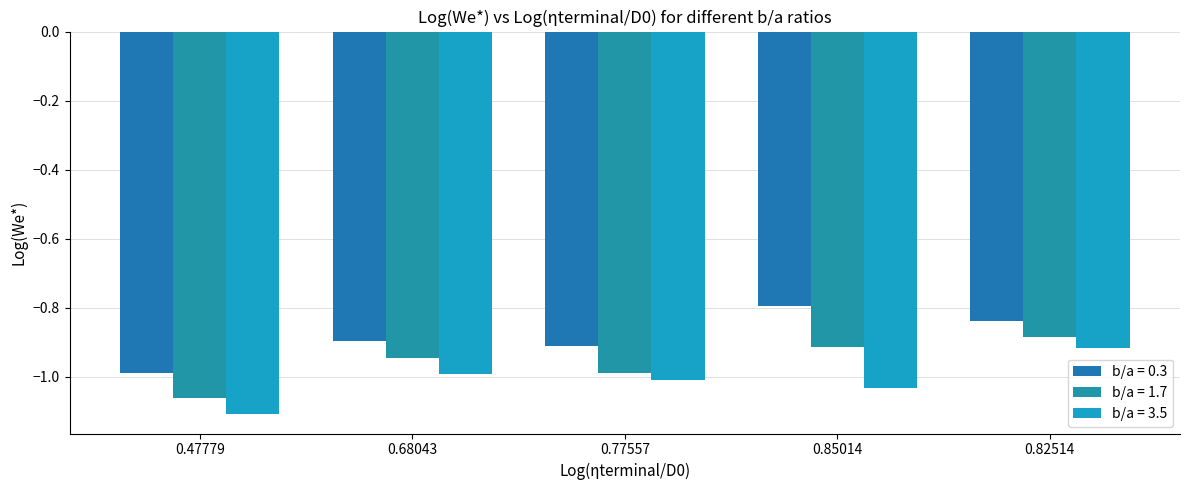

At 0.47779, list the series in order from smallest to largest.

b/a = 3.5, b/a = 1.7, b/a = 0.3